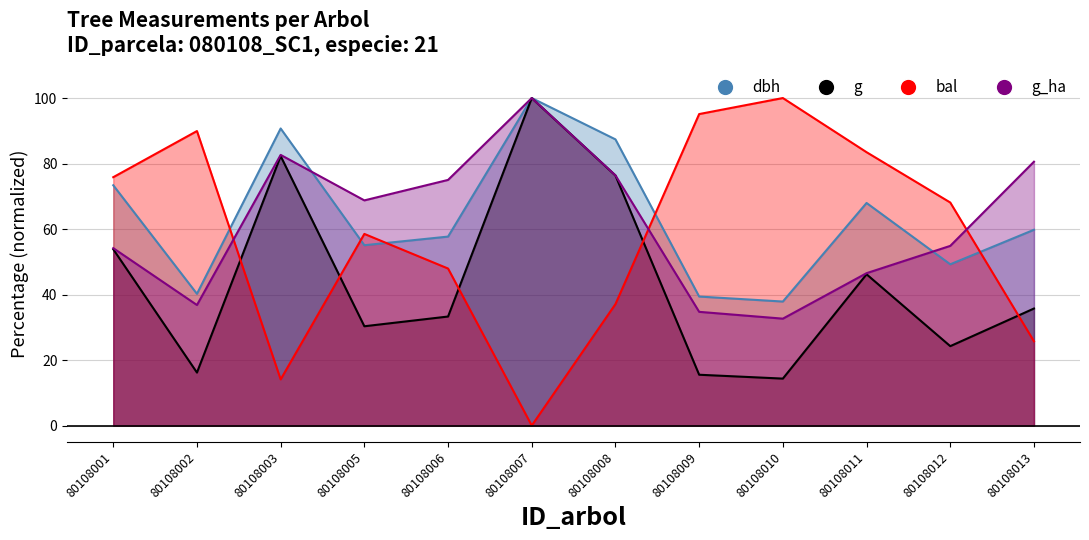

At which category is the sum across all series the highest?

80108007